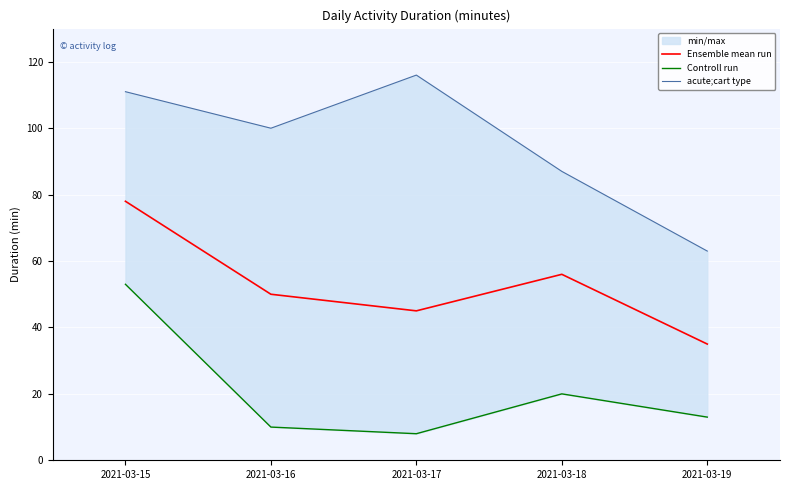

What is the spread (max minus min) of values at 2021-03-16?

90